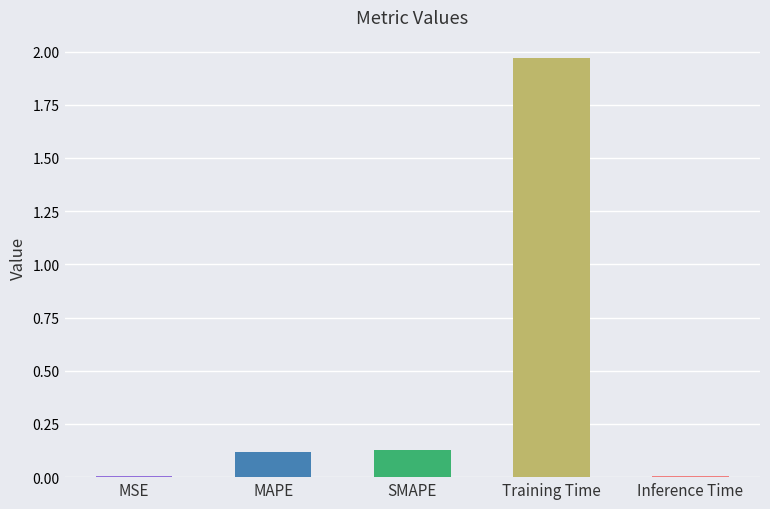

True or false: the data shows 0.0 at Inference Time.

True